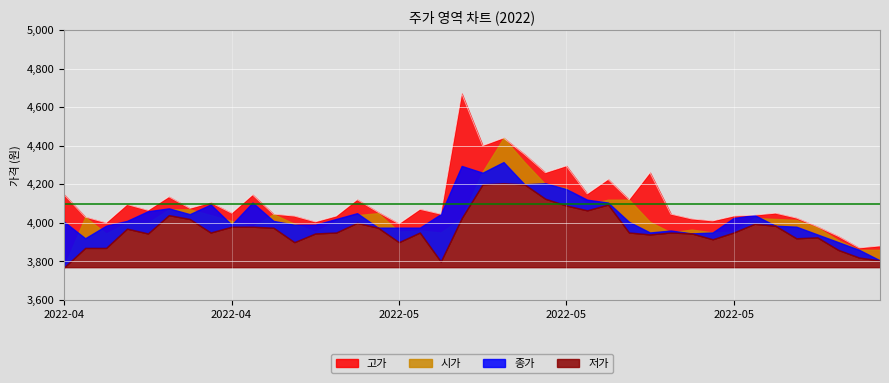

What is the label of the 22nd point from the left?

2022-05-13